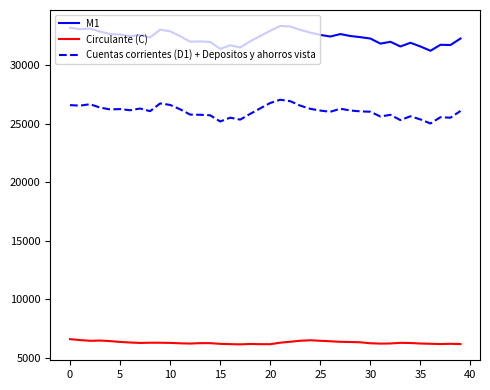

True or false: Cuentas corrientes (D1) + Depositos y ahorros vista and Circulante (C) intersect in this chart.

False